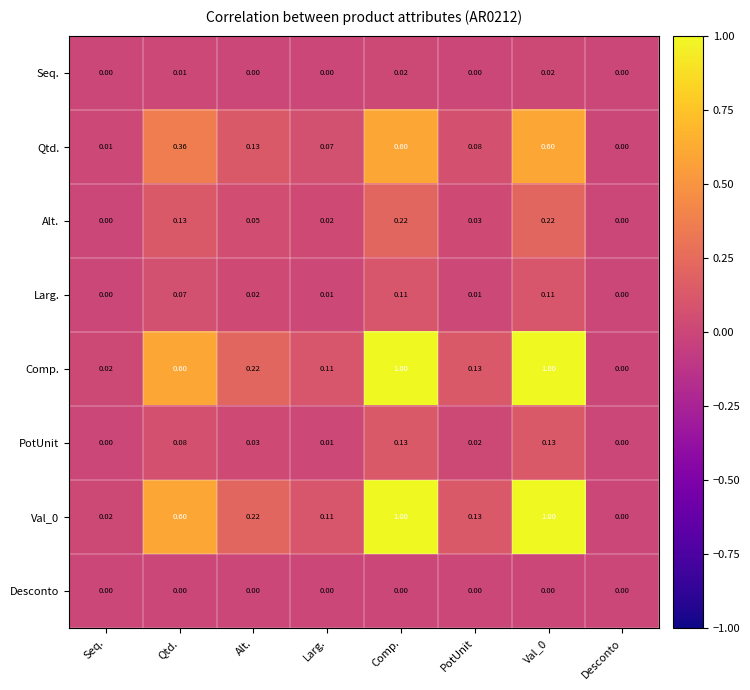

Is the value of Val_0 at Qtd. greater than the value of Desconto at Alt.?

Yes